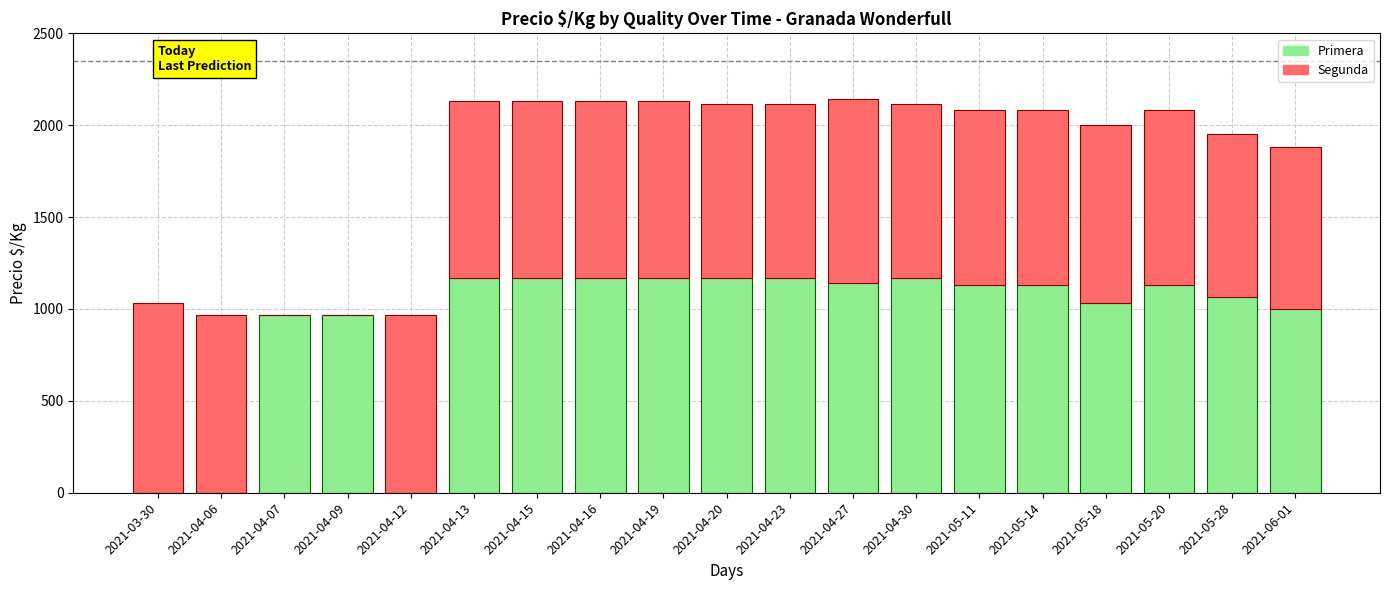

Is it true that Primera equals 1752 at 2021-04-13?

False